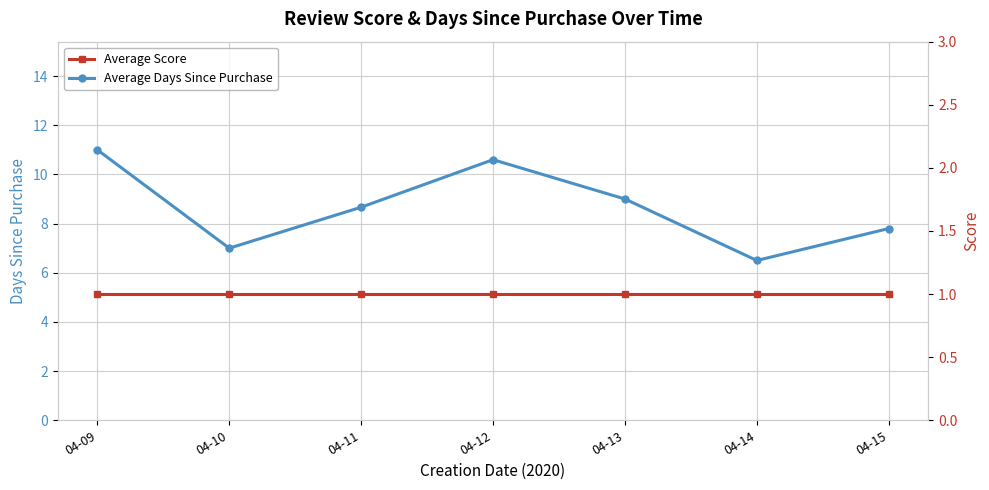

Count the number of categories in the chart.

7